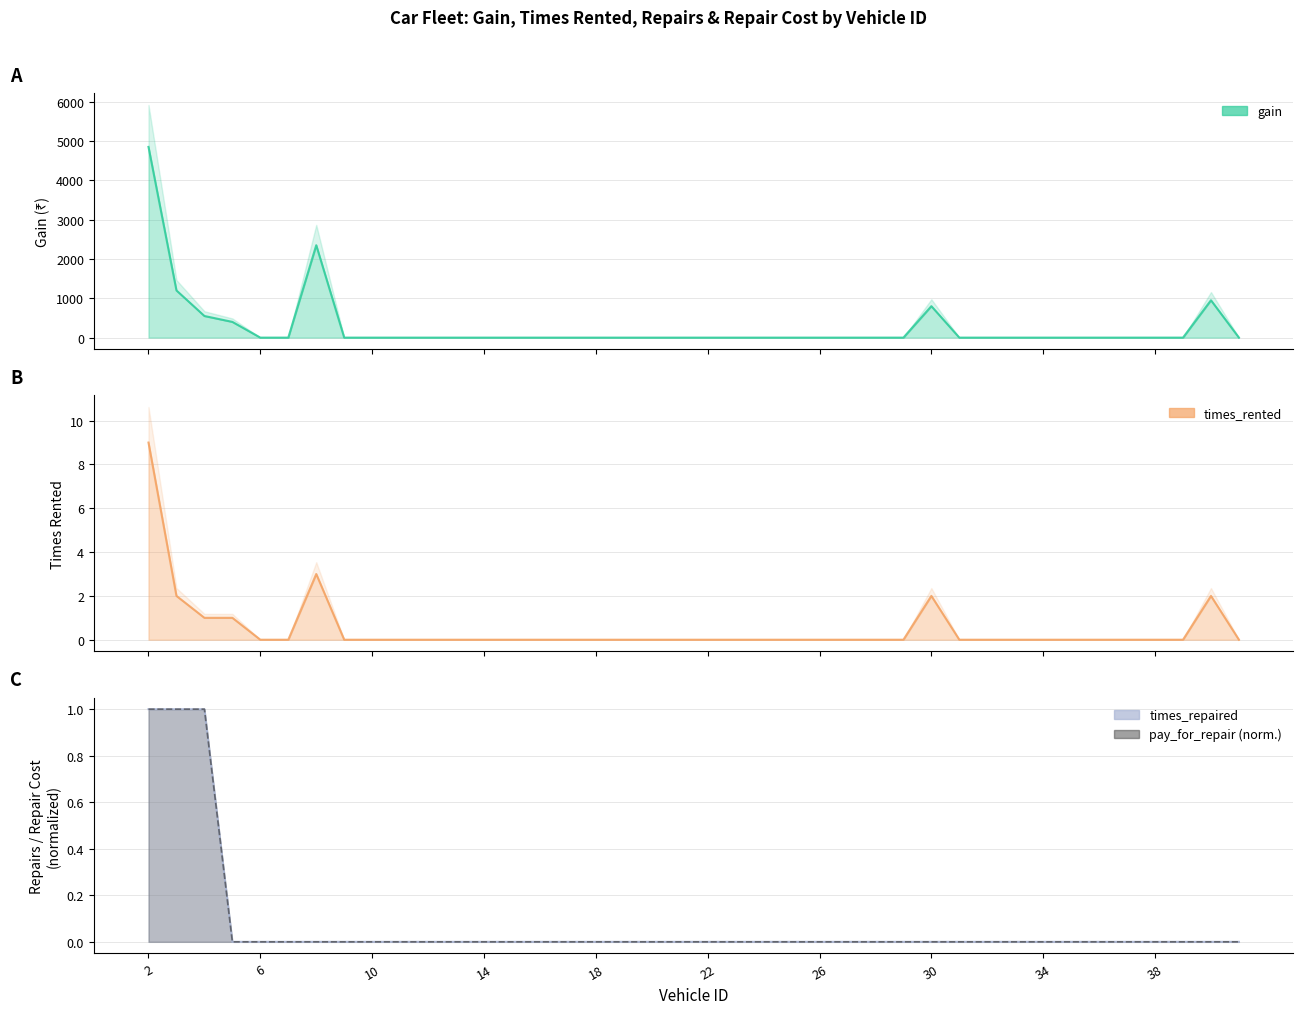

True or false: gain has a value of -1558 at 21.

False